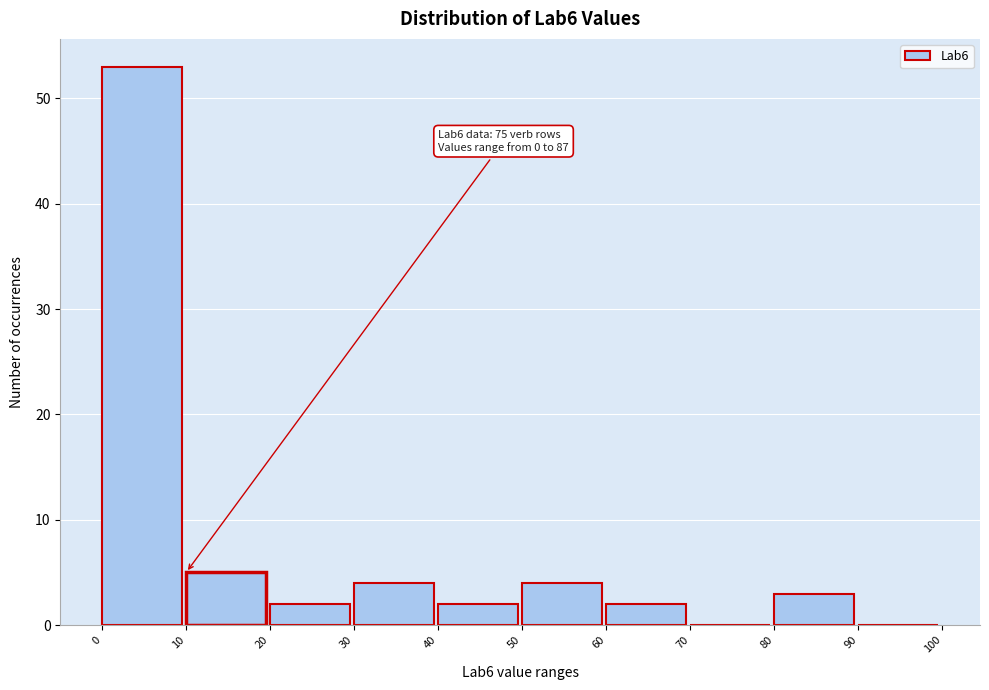

Over which range of the x-axis is the bar tallest?

0 to 10